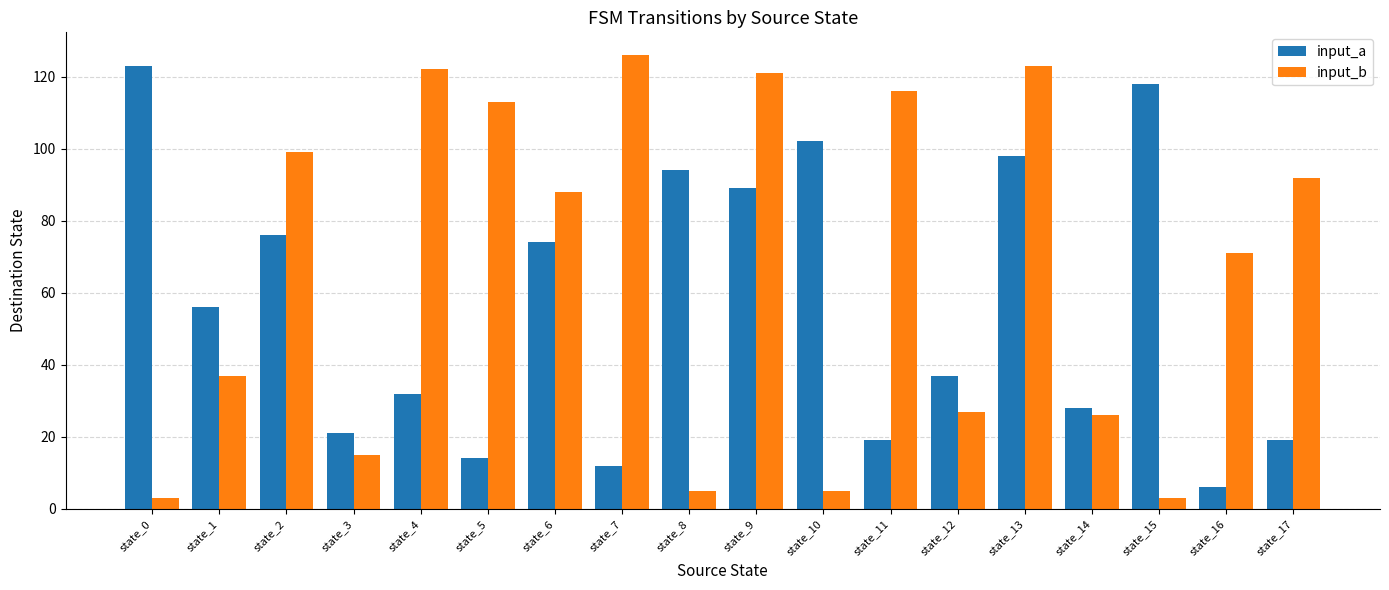

Reading right to left, extract all data points from this chart.

input_a: 19	6	118	28	98	37	19	102	89	94	12	74	14	32	21	76	56	123
input_b: 92	71	3	26	123	27	116	5	121	5	126	88	113	122	15	99	37	3